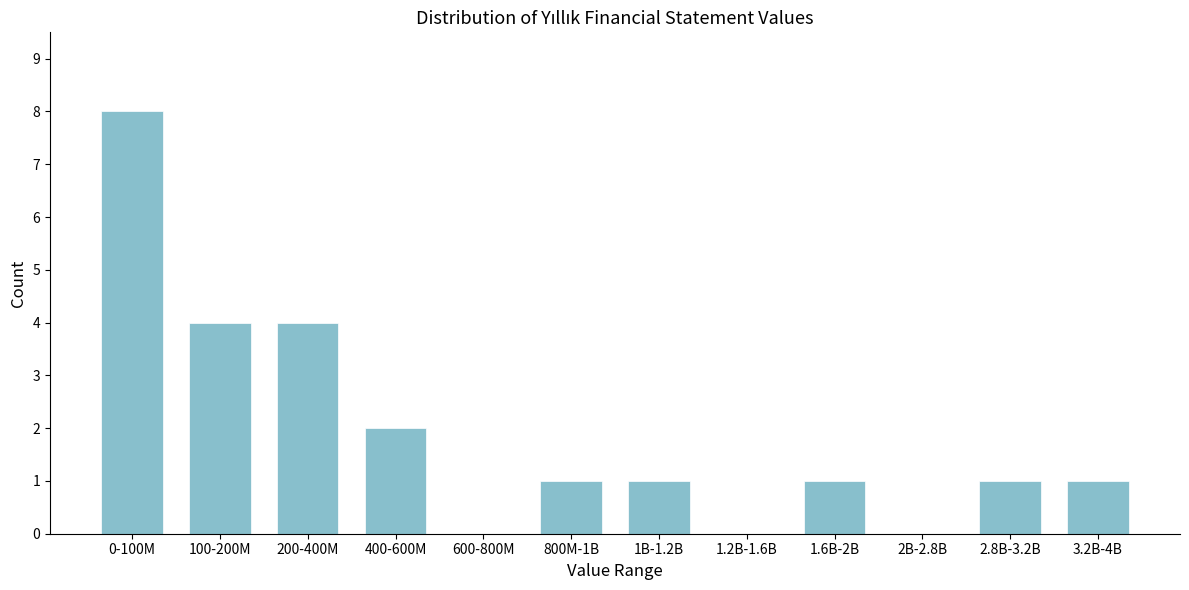

Reading left to right, list all the values displayed in this chart.

0-100M=8	100-200M=4	200-400M=4	400-600M=2	600-800M=0	800M-1B=1	1B-1.2B=1	1.2B-1.6B=0	1.6B-2B=1	2B-2.8B=0	2.8B-3.2B=1	3.2B-4B=1